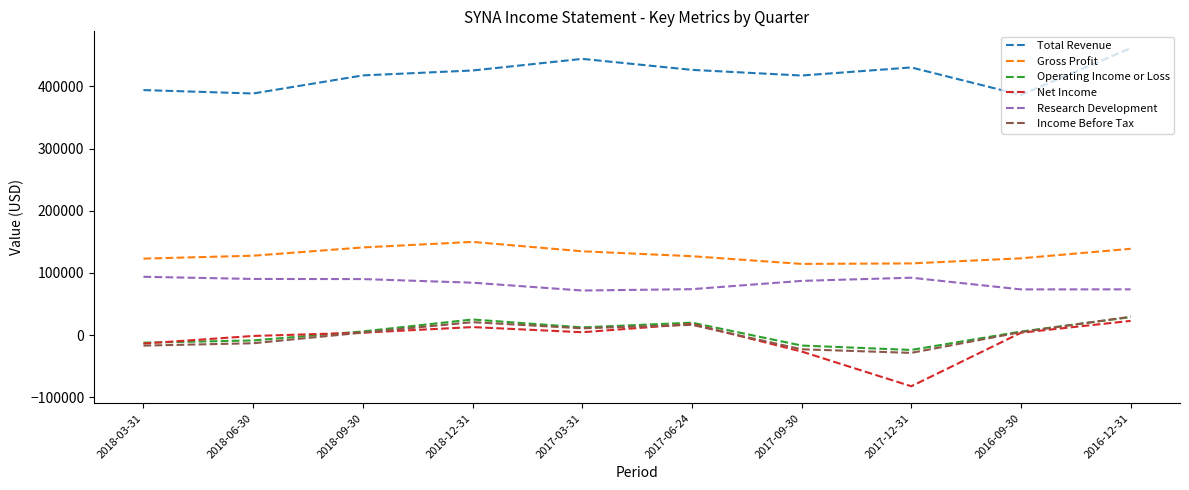

True or false: Gross Profit and Operating Income or Loss cross at least once.

False